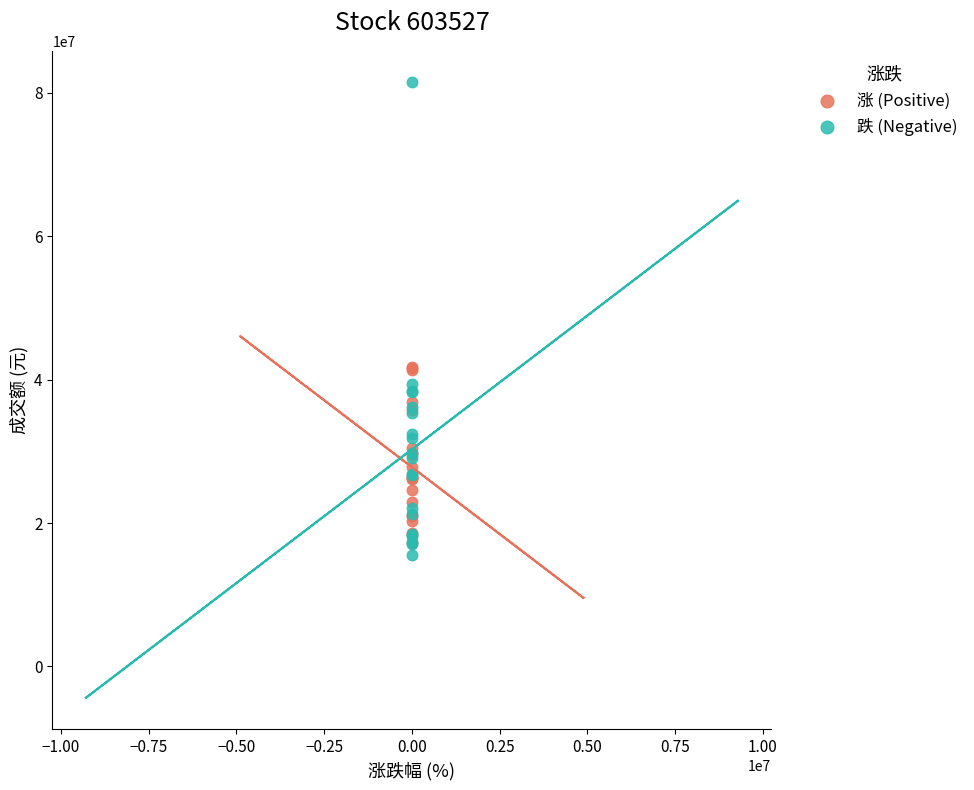

Which series has the largest Y range (max minus min)?

跌 (Negative)